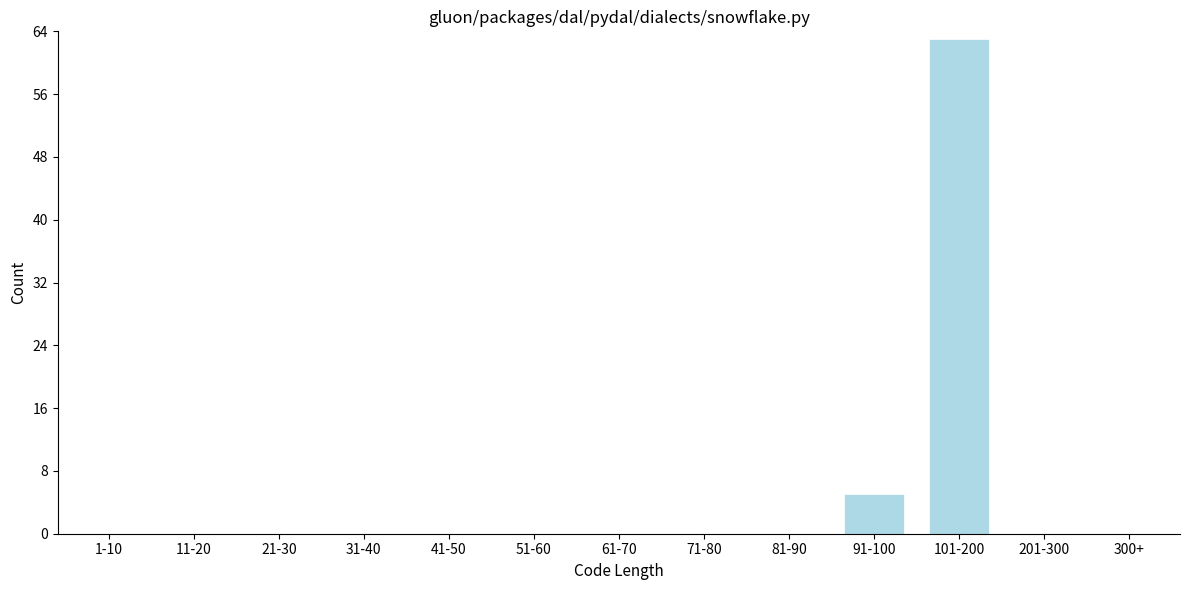

Reading right to left, transcribe all the data shown in this chart.

300+=0	201-300=0	101-200=63	91-100=5	81-90=0	71-80=0	61-70=0	51-60=0	41-50=0	31-40=0	21-30=0	11-20=0	1-10=0